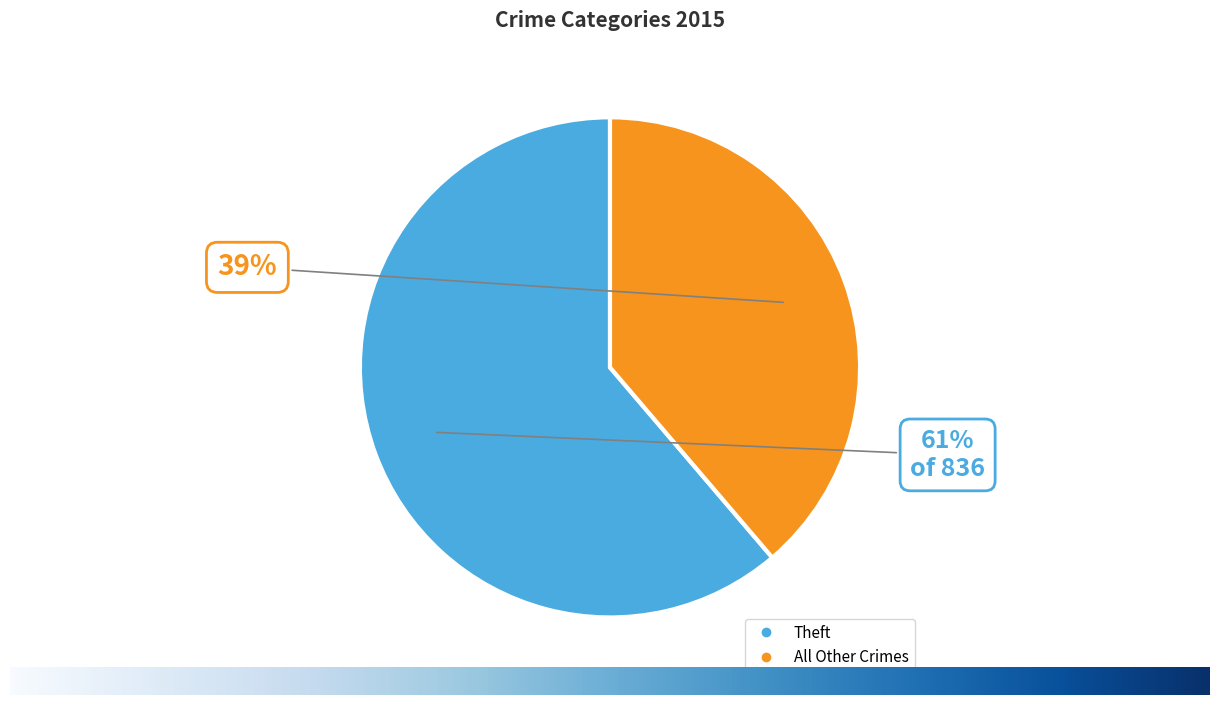

Does any single category account for the majority?

Yes